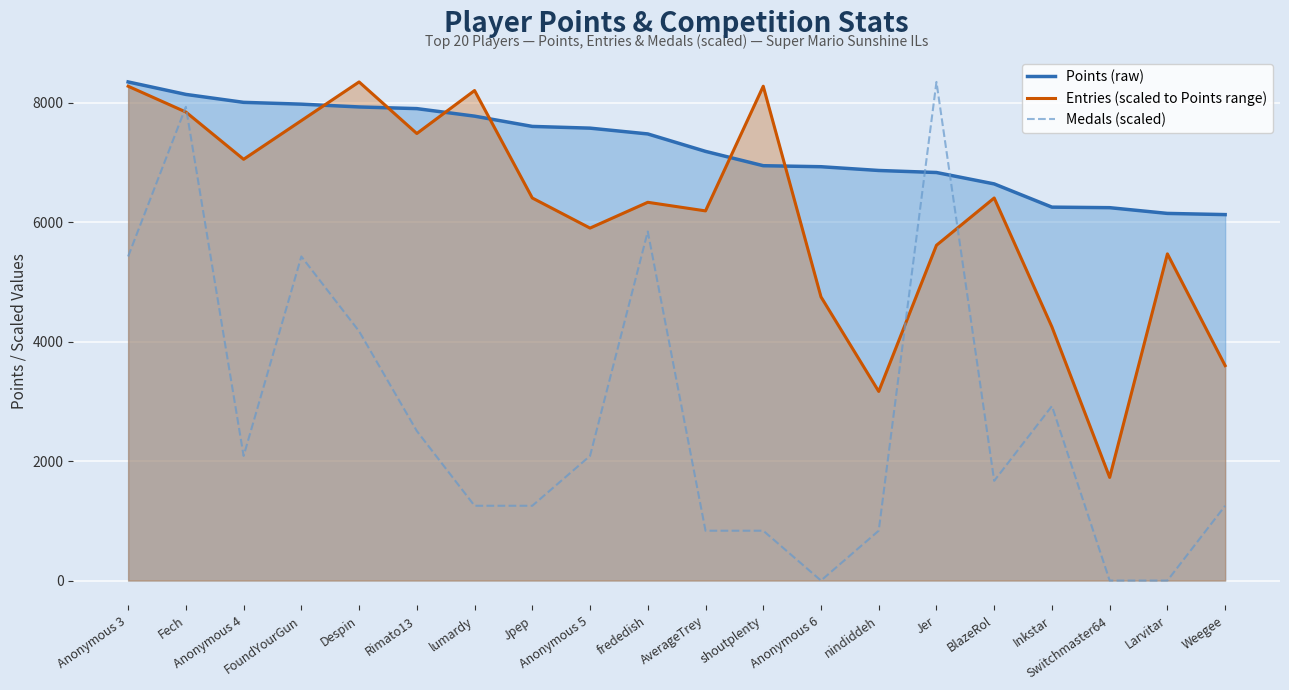

True or false: Medals (scaled) has a value of 766.0 at Jpep.

False